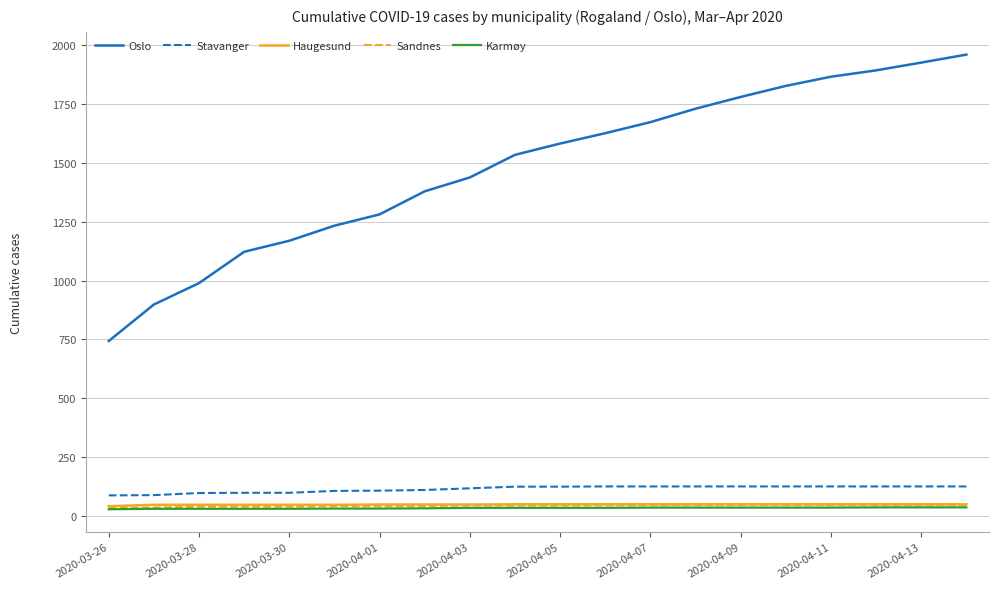

Which series has the largest range (max minus min)?

Oslo